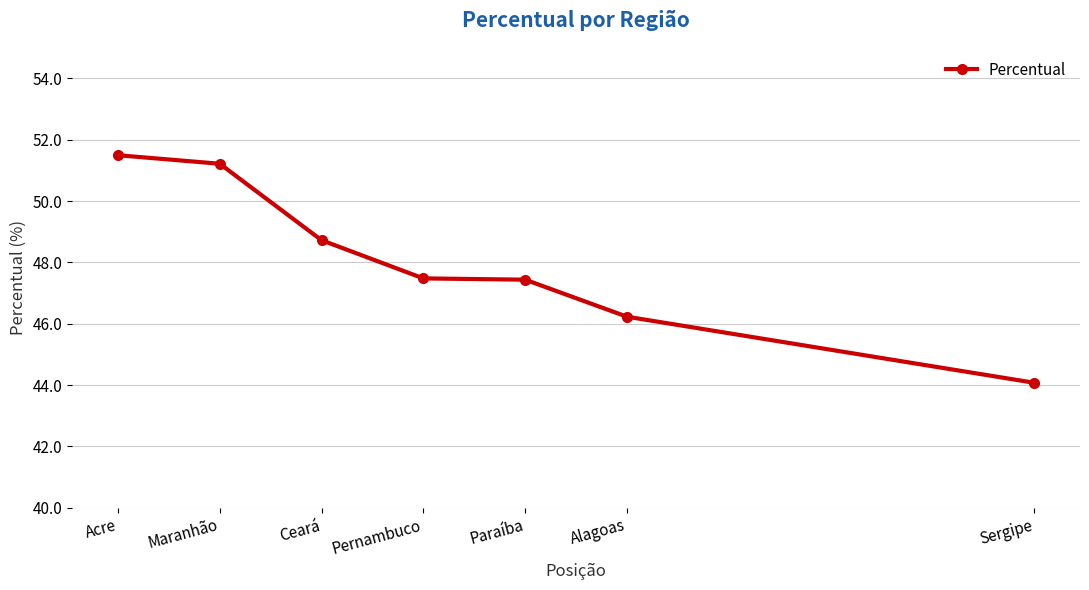

What value does the data have at Paraíba?

47.4